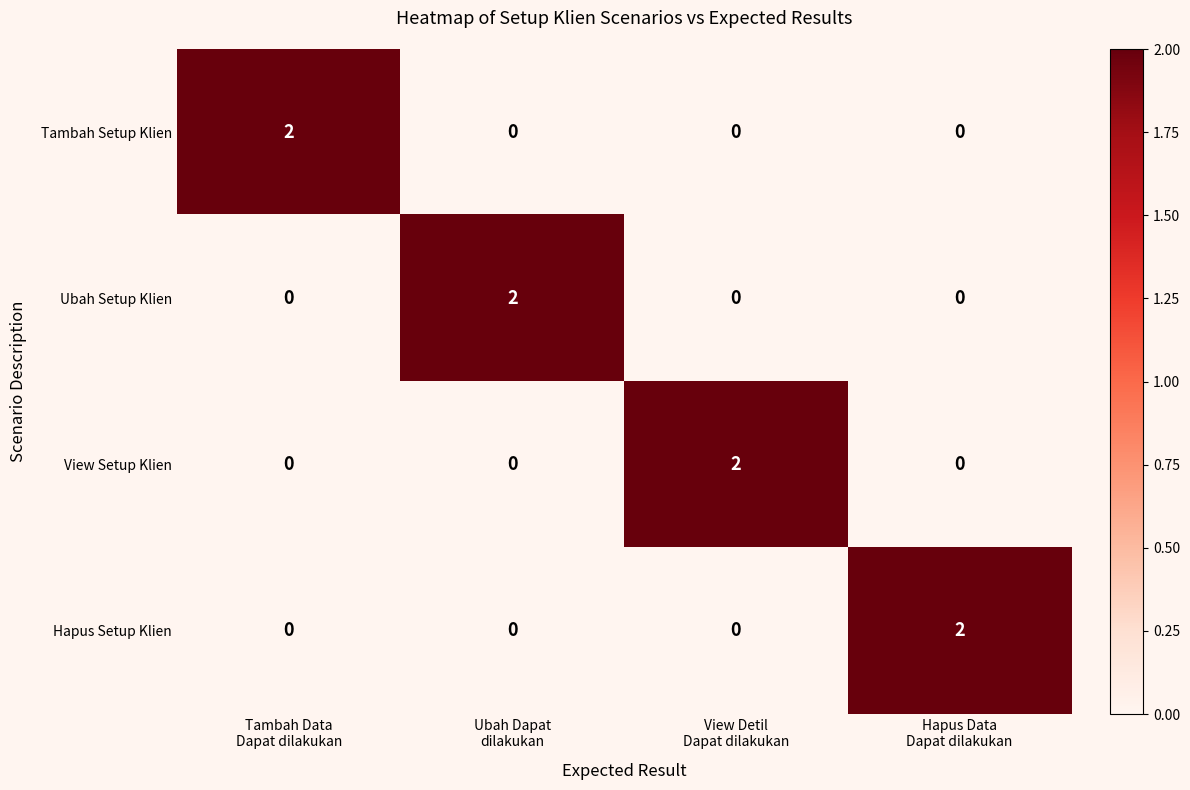

At how many categories does at least one series exceed 1?

4